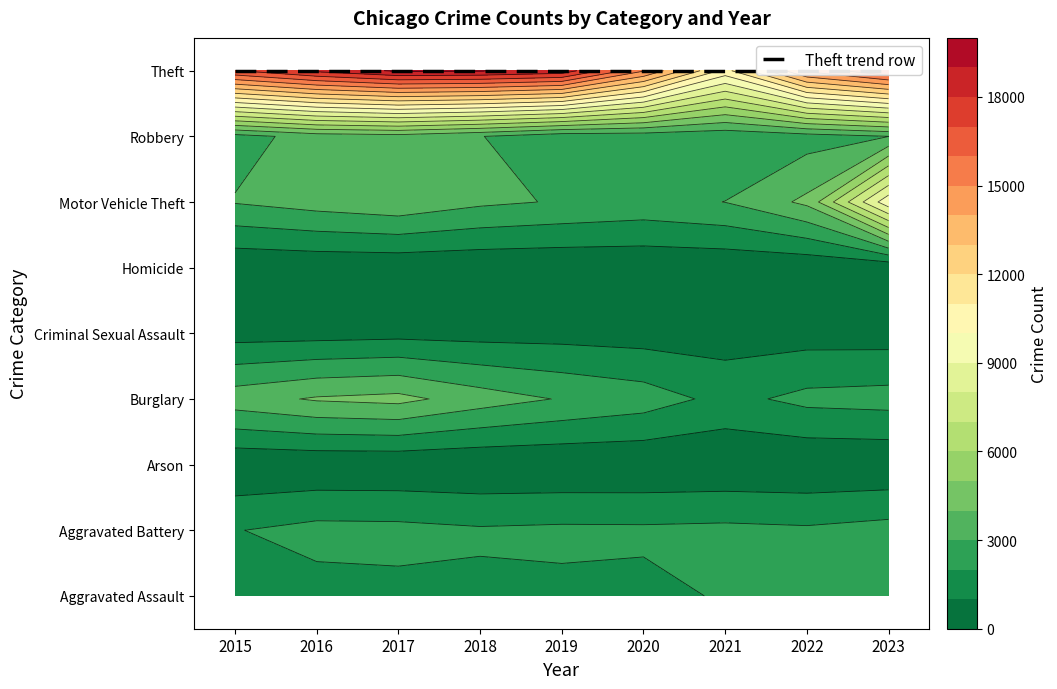

Which series has the largest range (max minus min)?

Theft